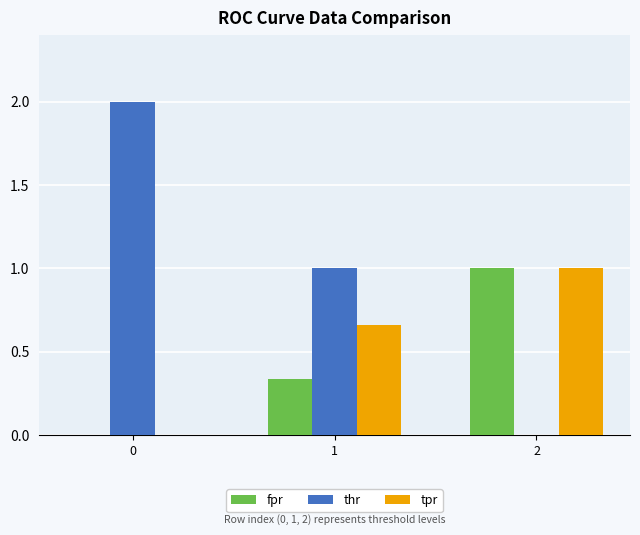

How many values in thr are above zero?

2